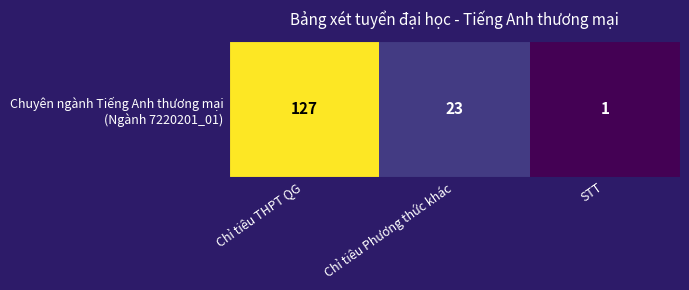

Which category has the highest value across all series?

Chỉ tiêu THPT QG